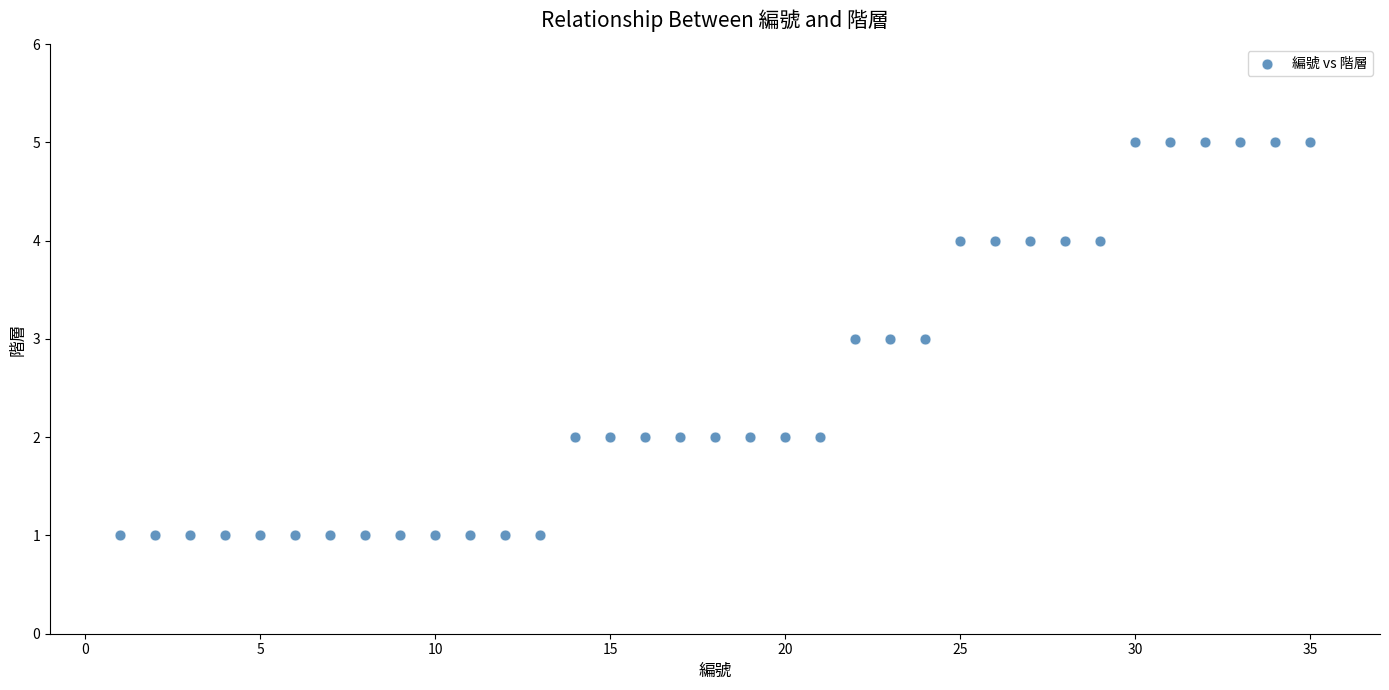

What is the range of Y values (max minus min)?

4